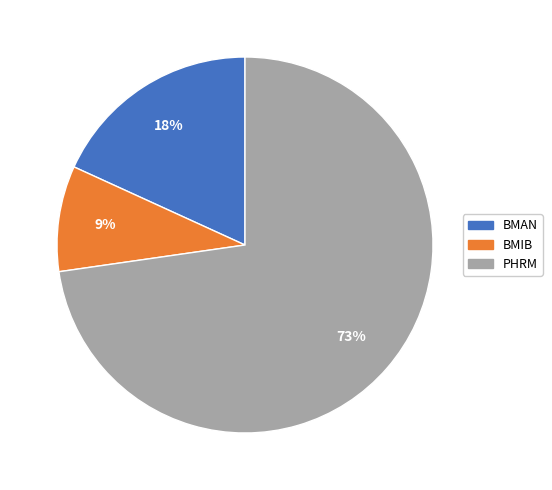

Rank the categories by value from highest to lowest.

PHRM, BMAN, BMIB